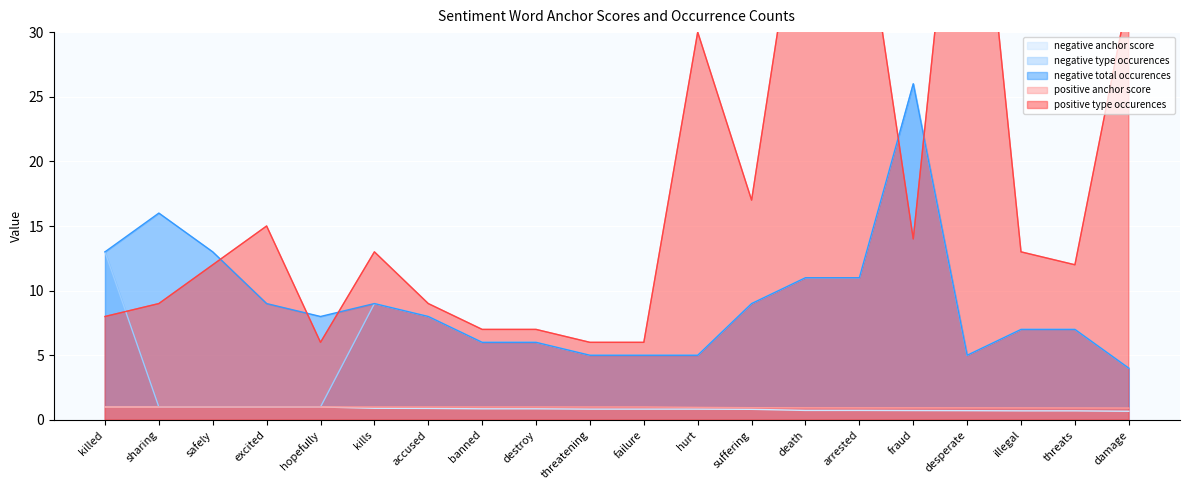

What are all the series names shown in the legend?

negative anchor score, negative type occurences, negative total occurences, positive anchor score, positive type occurences